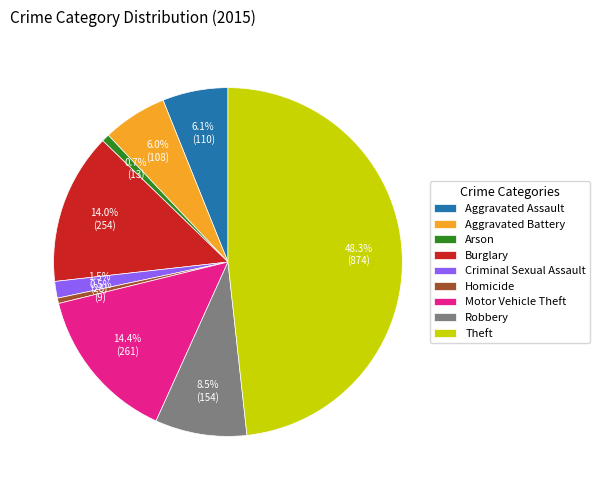

To the nearest percent, what portion does Motor Vehicle Theft represent?

14%